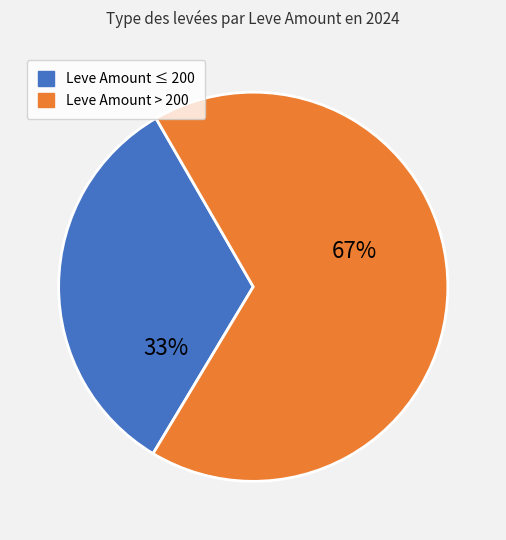

To the nearest percent, what is the difference between the largest and smallest slice percentages?

34%